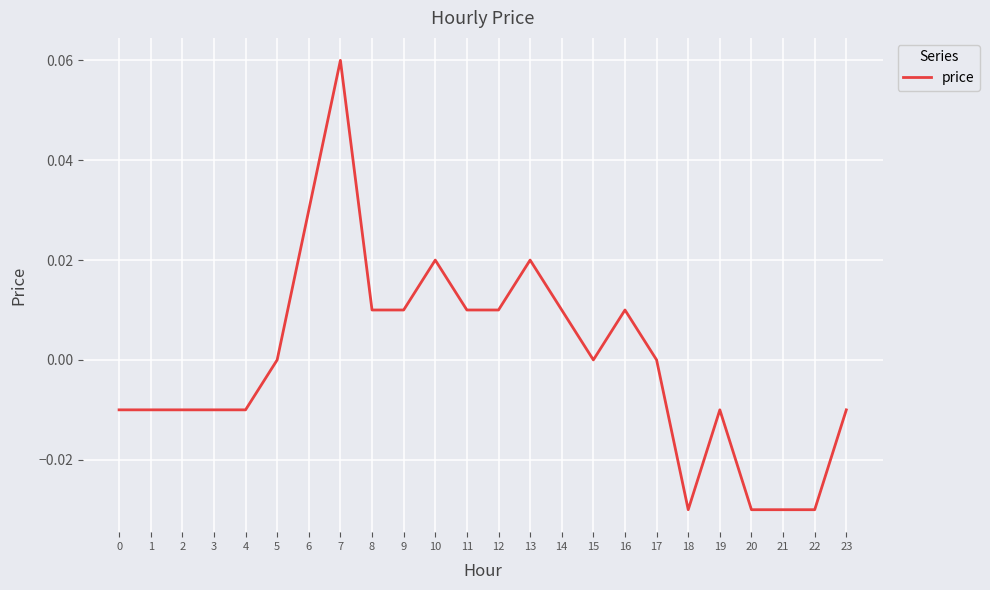

True or false: the data shows 0.0 at 16.

True